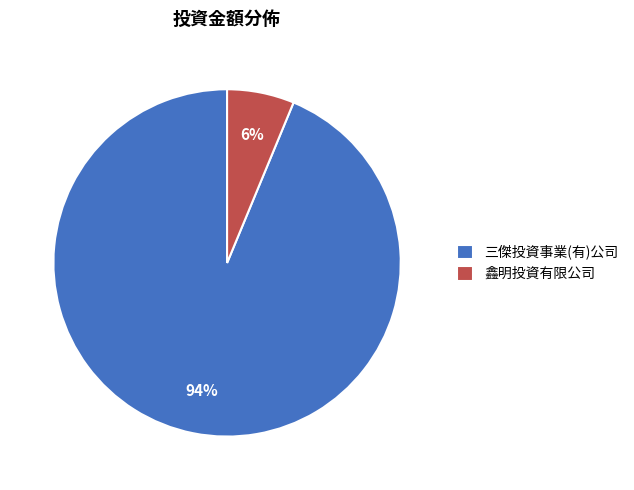

To the nearest percent, what is the combined percentage of 三傑投資事業(有)公司 and 鑫明投資有限公司?

100%